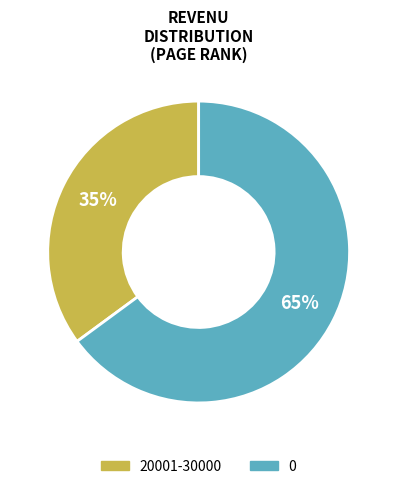

To the nearest percent, what percentage of the pie is 0?

65%